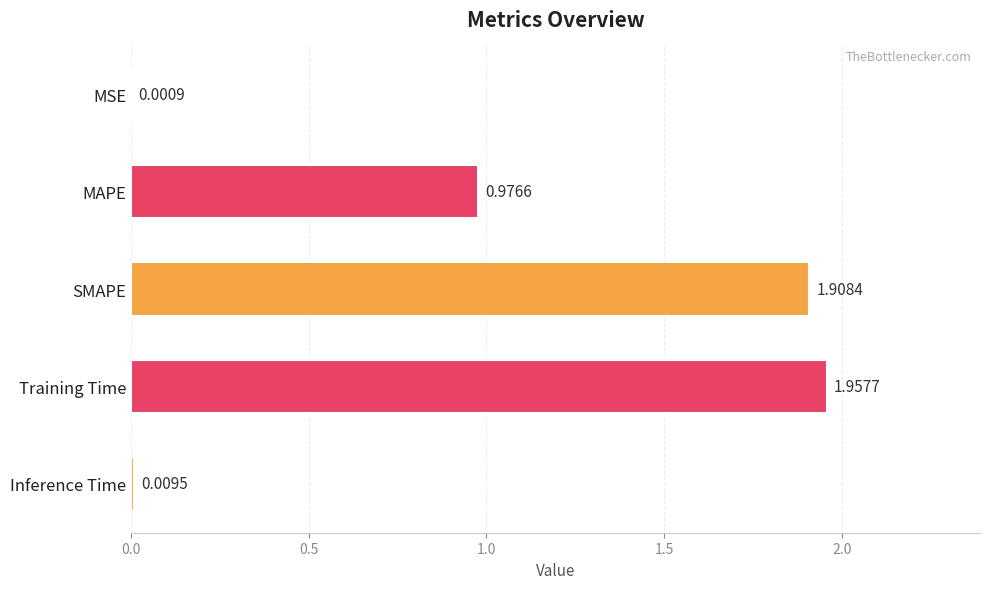

What is the sum of all values?

4.9